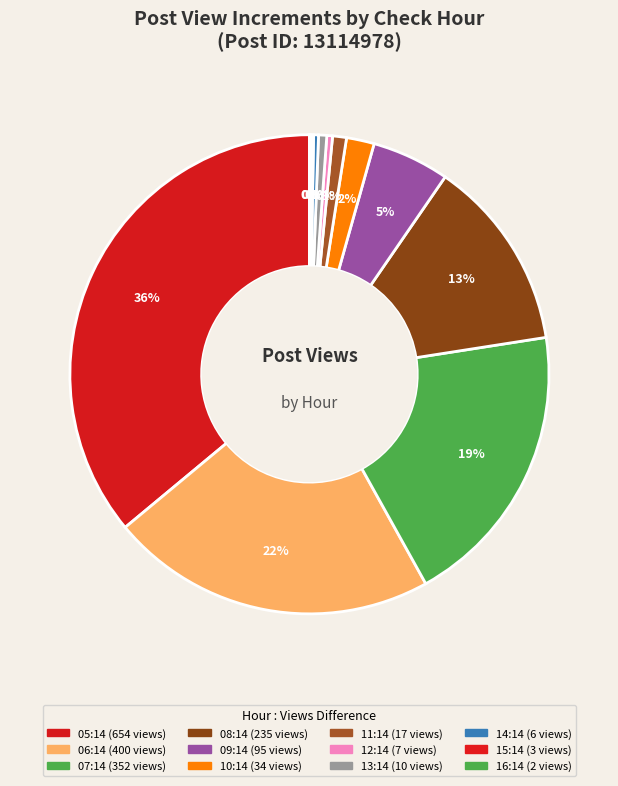

How many slices are in this pie chart?

12